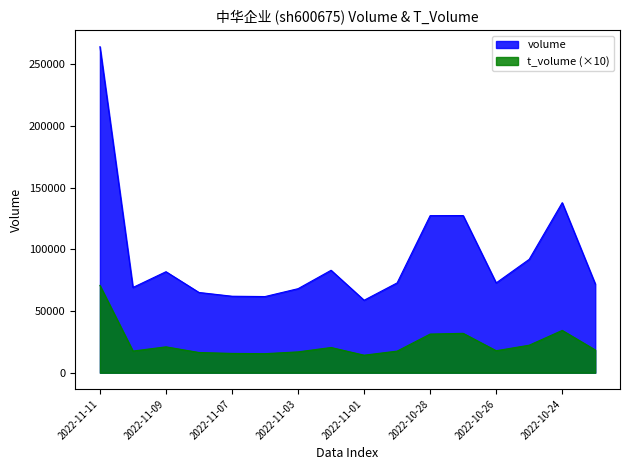

What is the difference between the t_volume values at 2022-10-21 and 2022-11-07?

2830